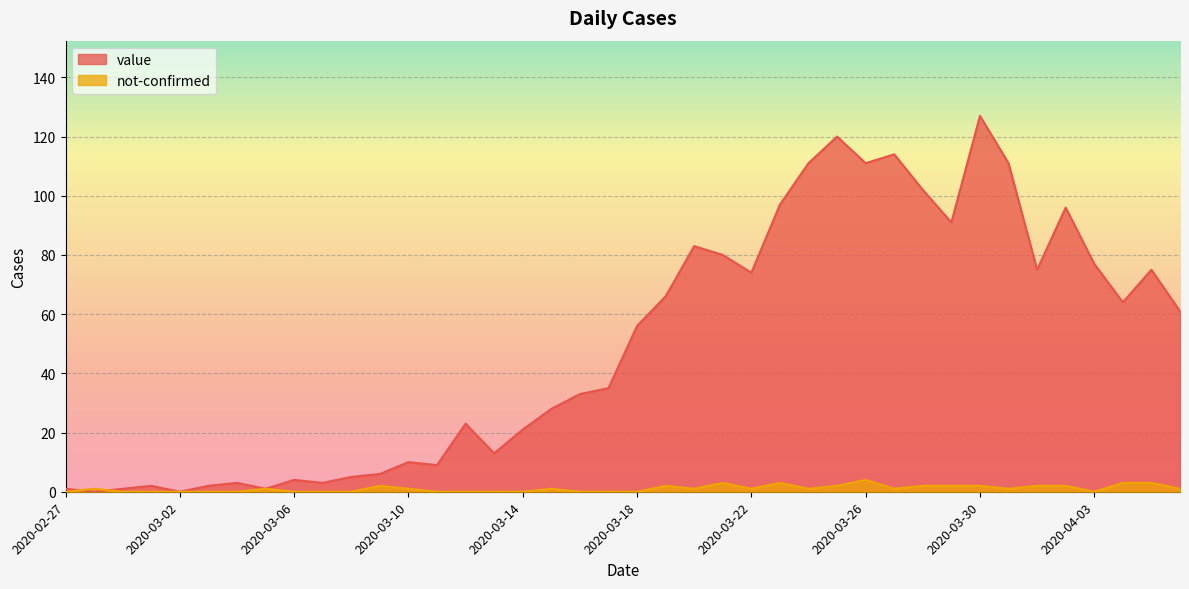

How many interior local peaks does the not-confirmed series have?

8